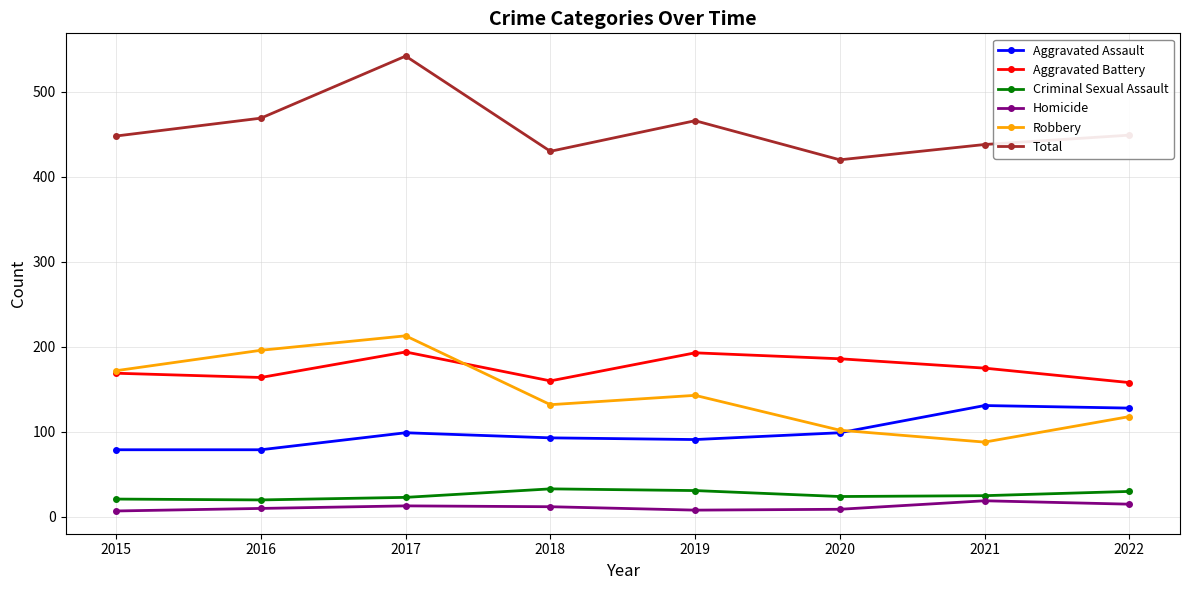

The Homicide series shows 10 at 2016. True or false?

True